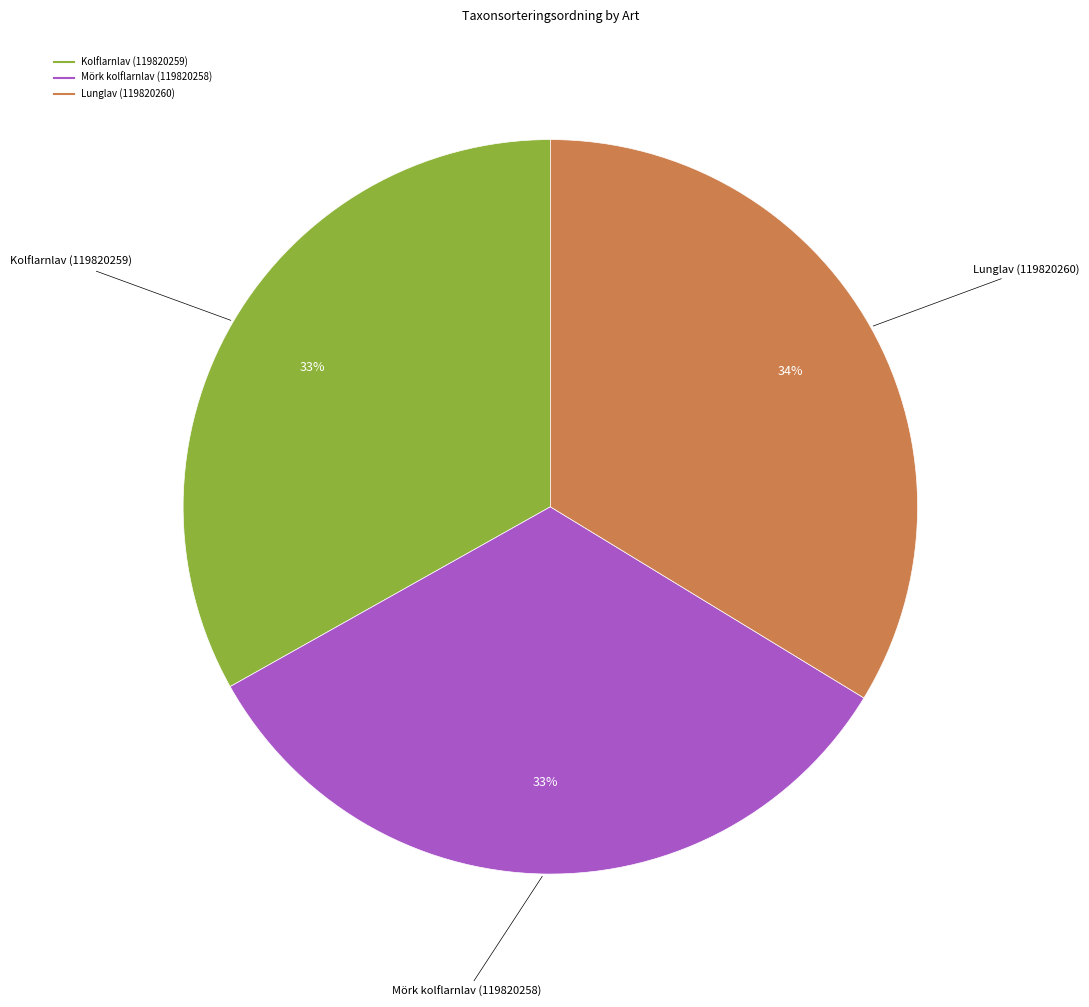

Which slice is the largest?

Lunglav (119820260)